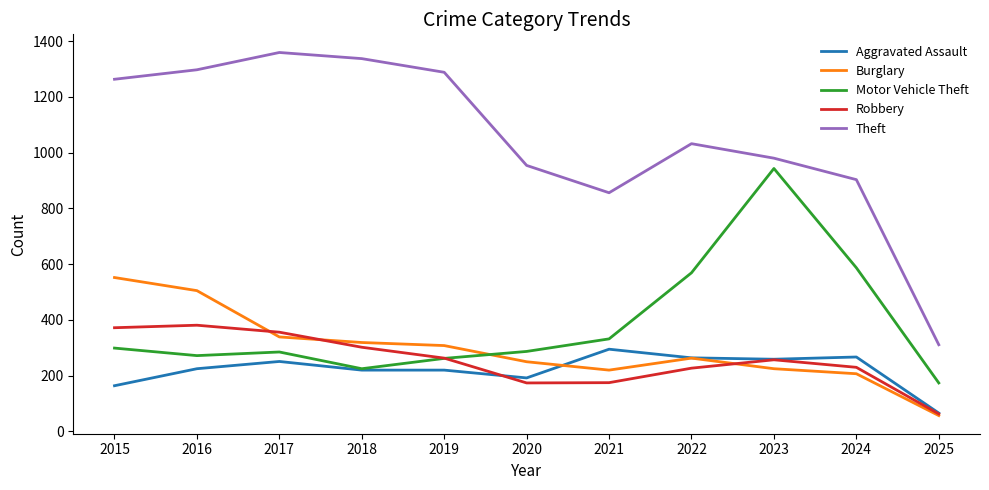

The value of Burglary at 2020 is 93. True or false?

False